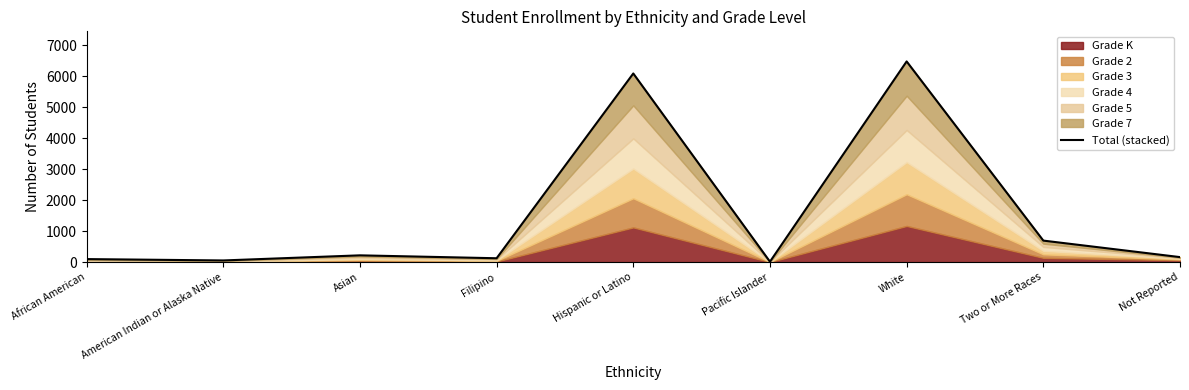

The value at Two or More Races is 695. True or false?

True